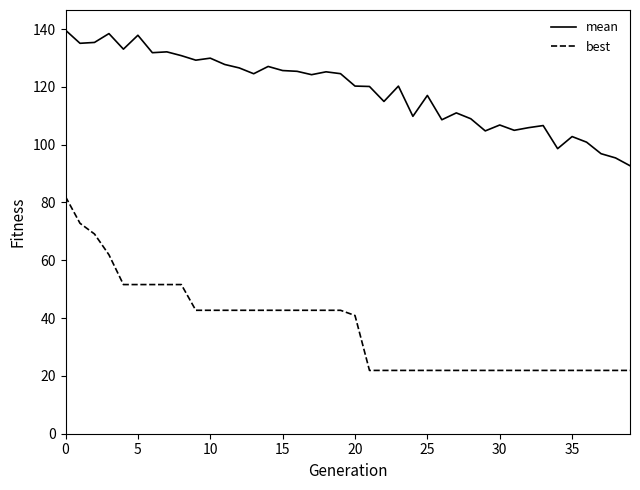

Which series has the widest spread of values?

best